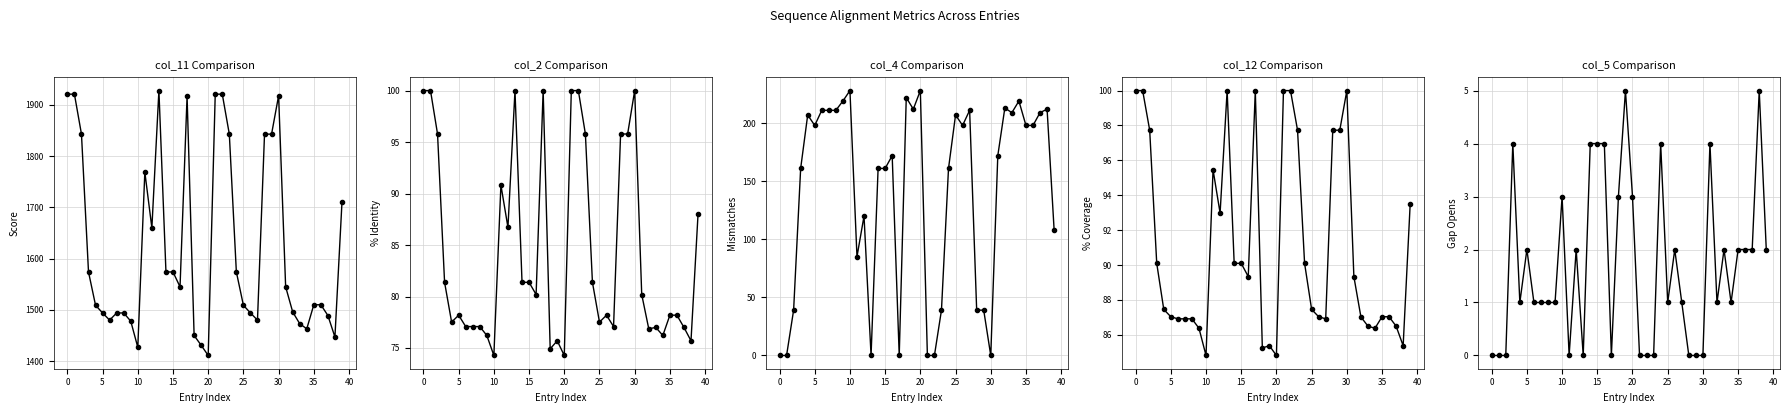

At how many categories does at least one series exceed 464?

40